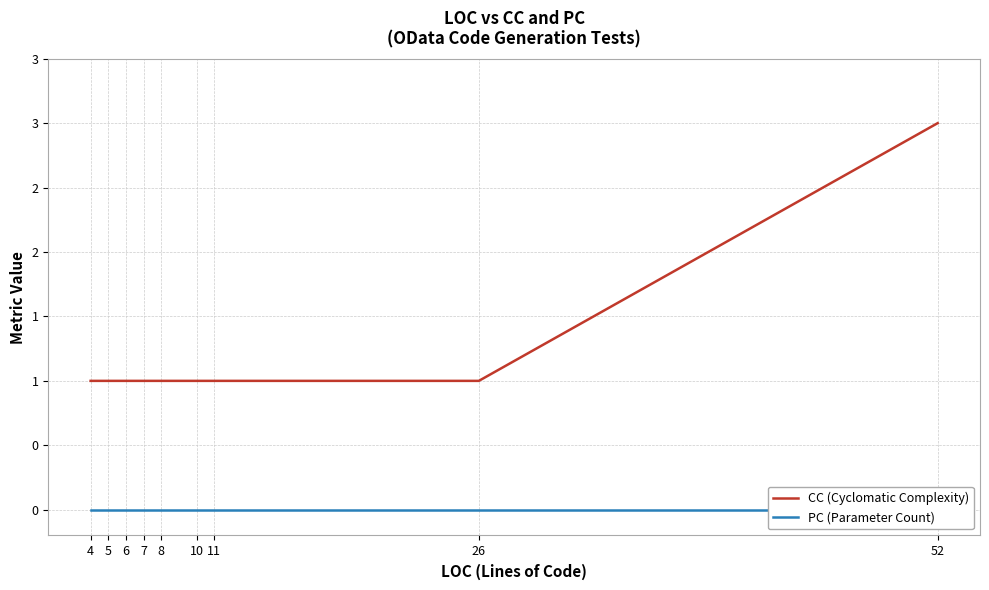

Is it true that CC (Cyclomatic Complexity) equals 0 at 6?

False